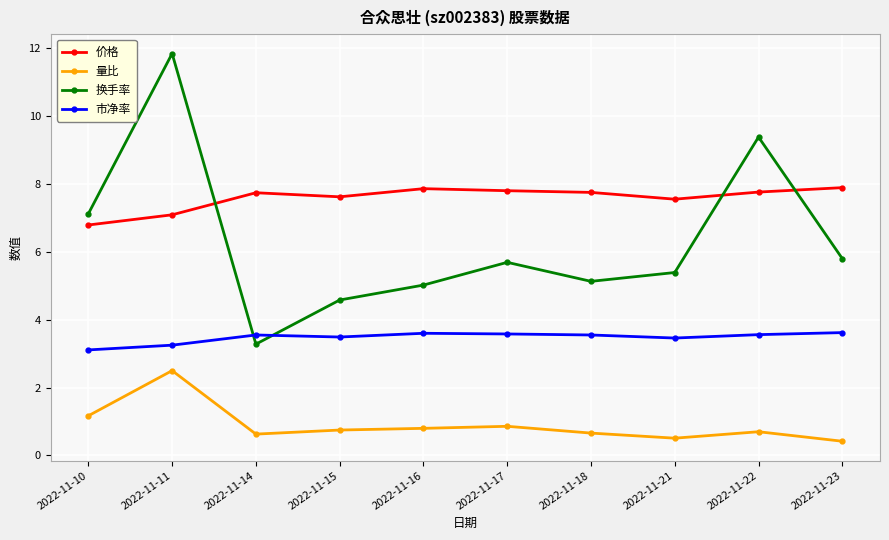

True or false: 价格 has a value of 13.7 at 2022-11-17.

False